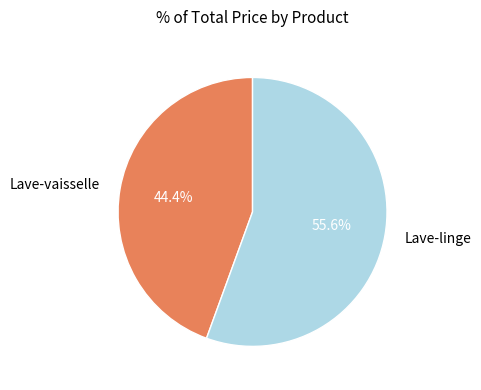

Is there any slice that represents more than half of the pie?

Yes